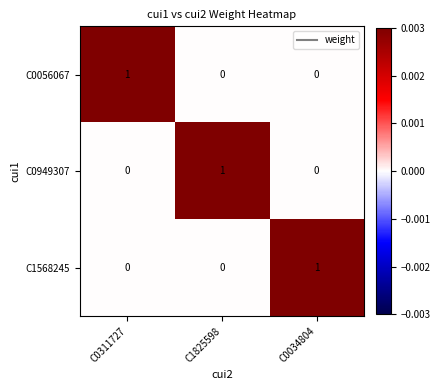

The C0949307 series shows 0 at C0311727. True or false?

True